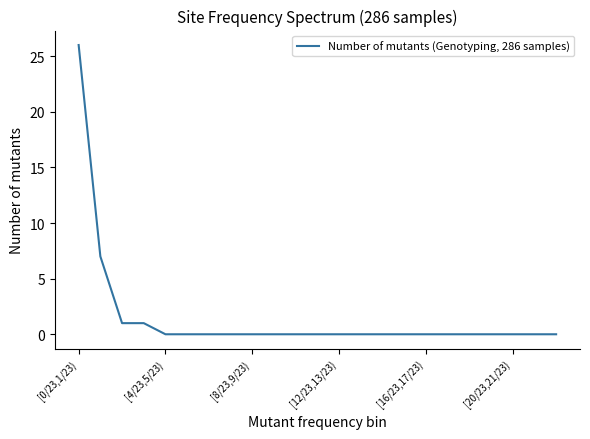

What is the maximum value shown in the chart?

26